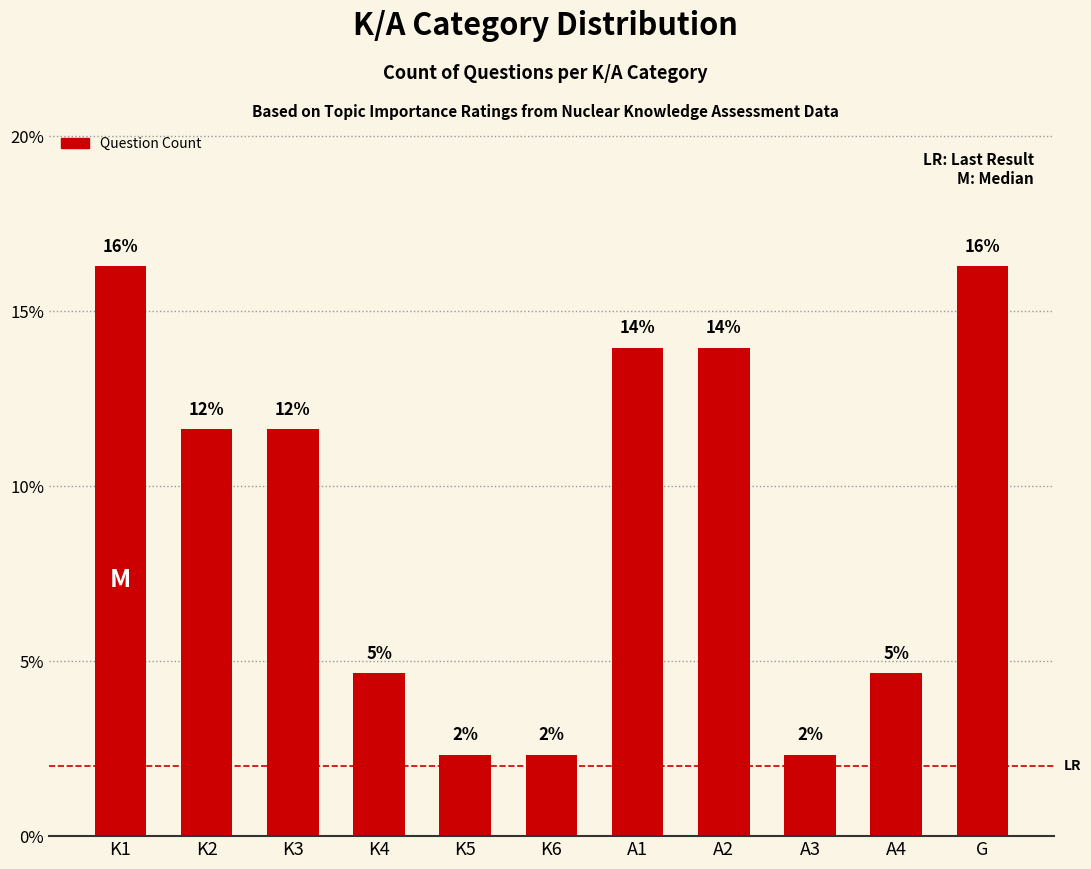

Are the bars horizontal?

No